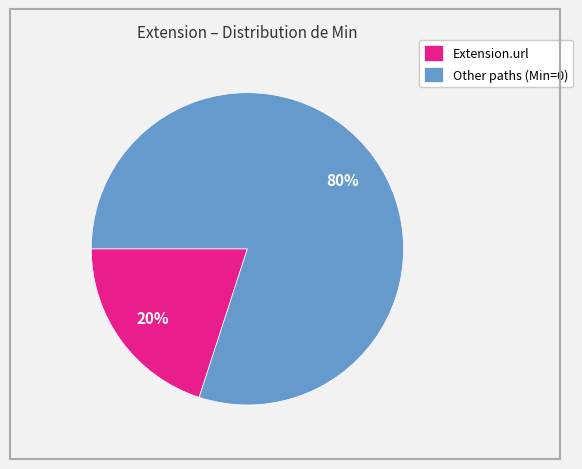

Rank the categories by value from highest to lowest.

Other paths (Min=0), Extension.url